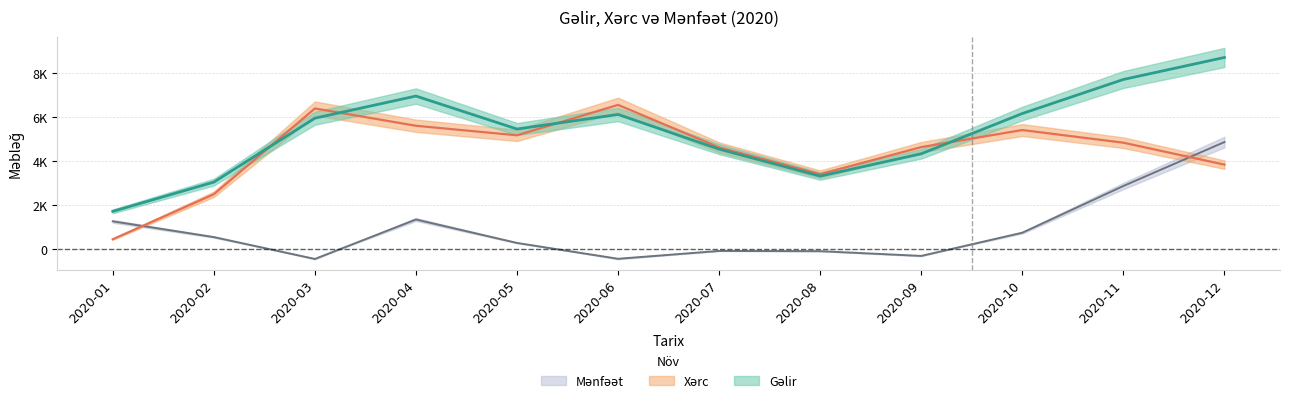

In Gəlir, how many points are lower than both neighbors (excluding endpoints)?

2